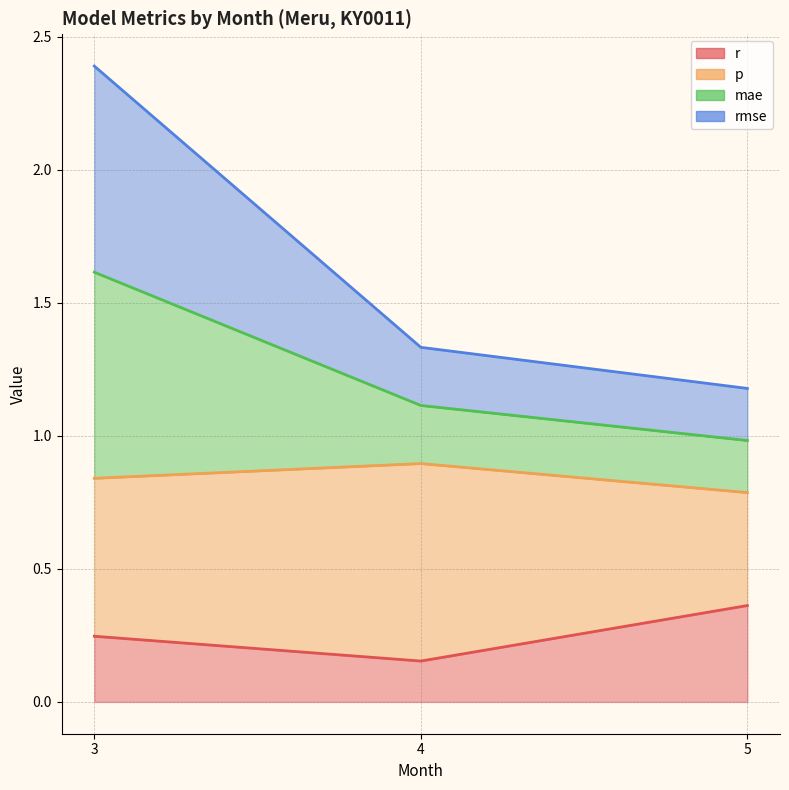

Which category has the highest value in the r series?

5